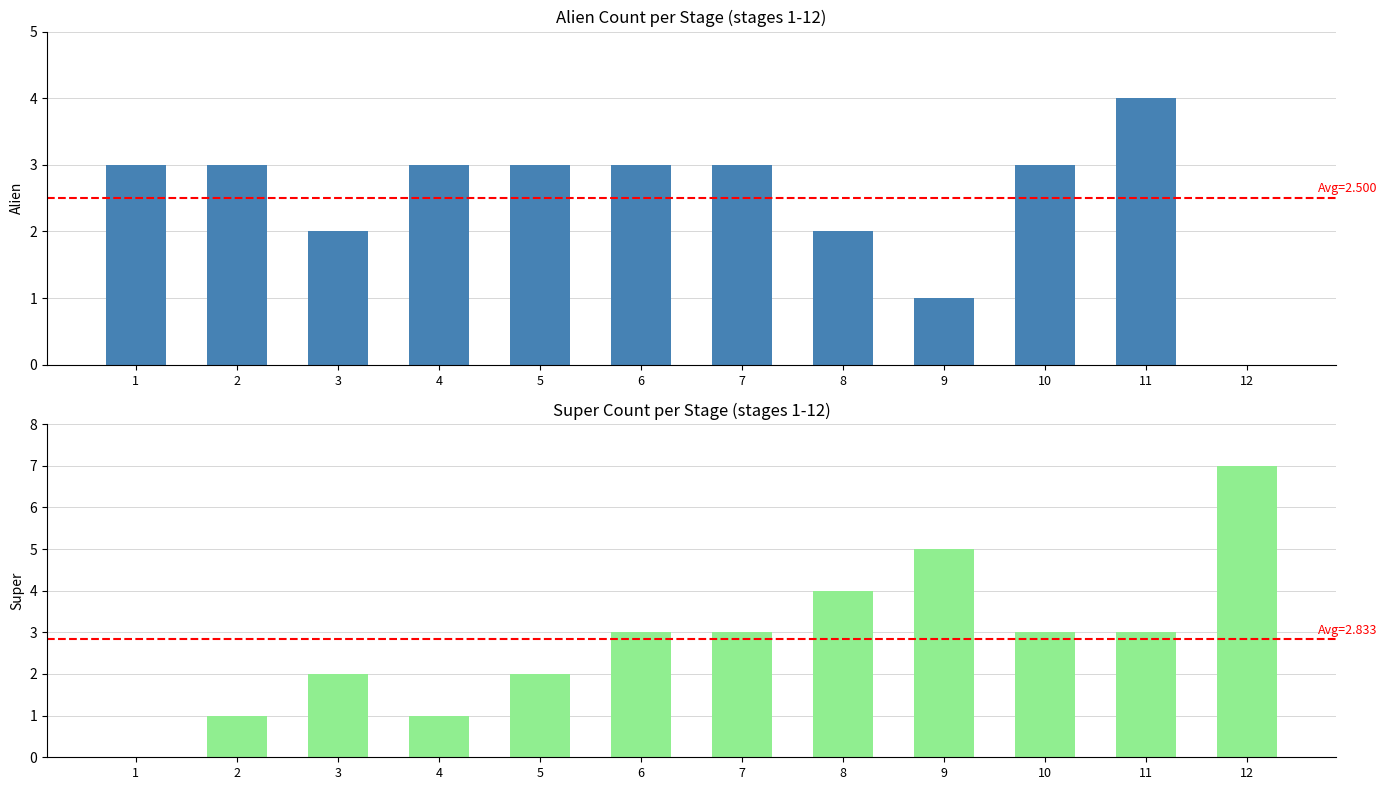

Count the number of data series in this chart.

2